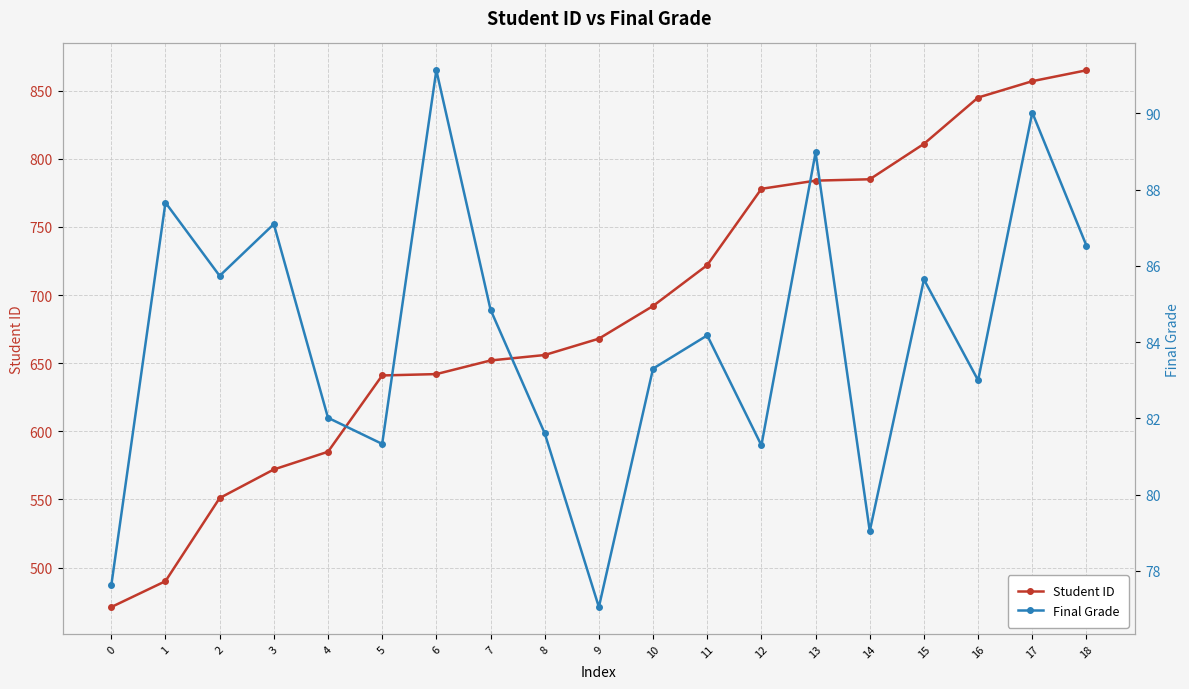

What is the spread (max minus min) of values at 9?

590.9